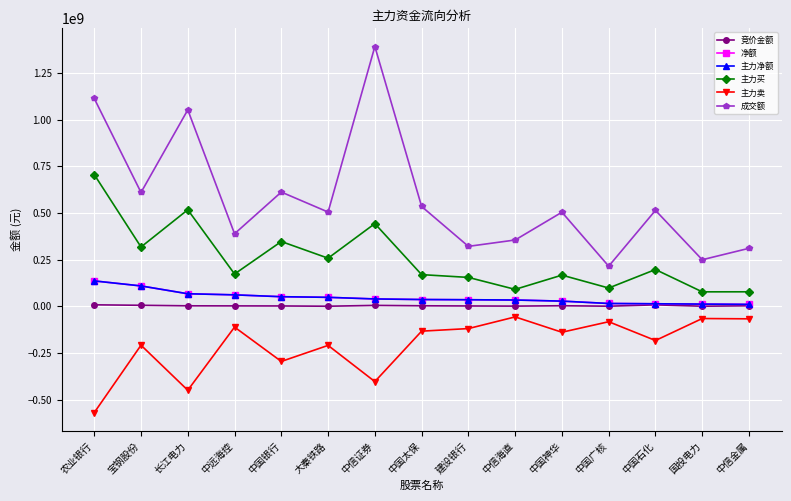

Is this an area chart (filled region under the line)?

No